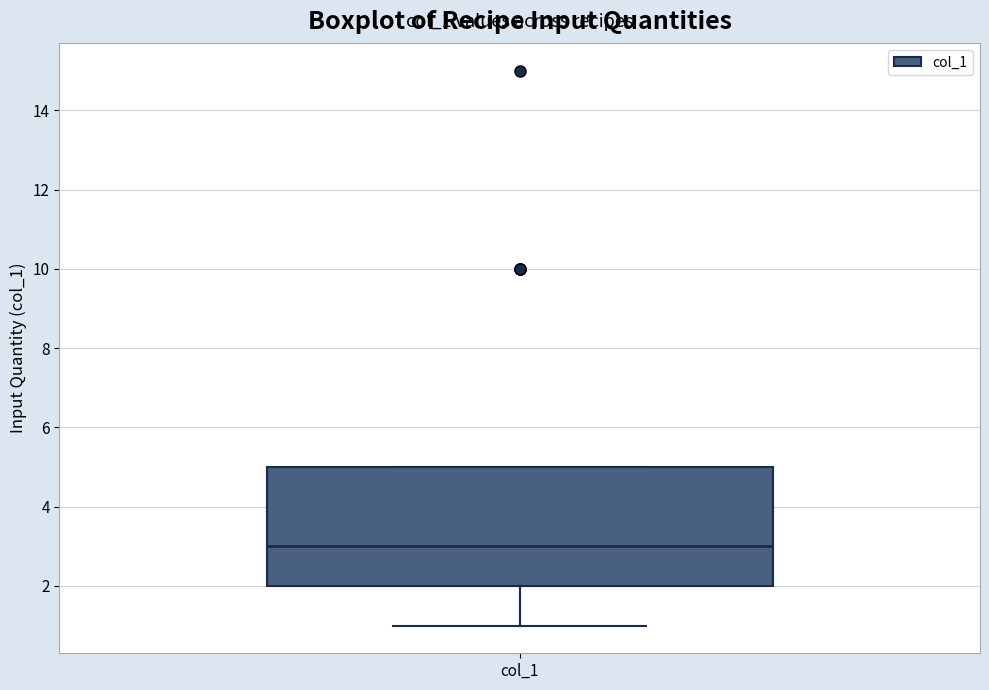

Transcribe this box plot: give where the median line is, the range the box spans, and where the two whiskers end, as read against the y-axis. The values are not printed on the chart, so give them approximately, as read against the axis.

median 3, box 2 to 5, whiskers 1 to 5